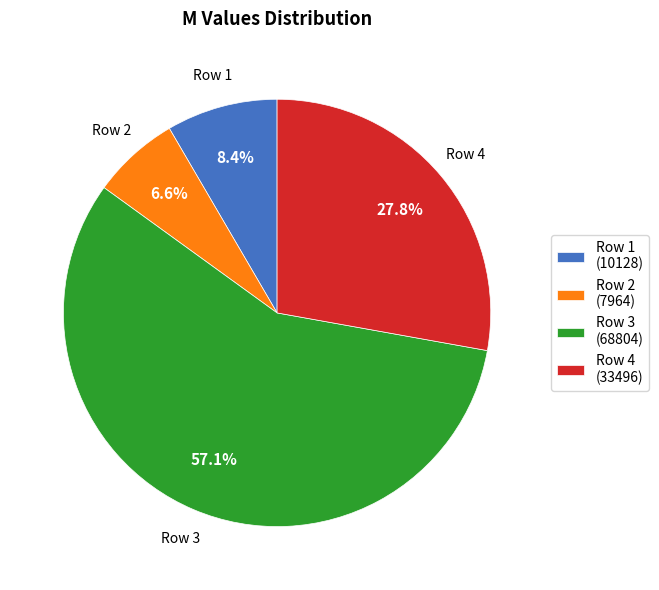

Which category accounts for the majority?

Row 3 (68804)